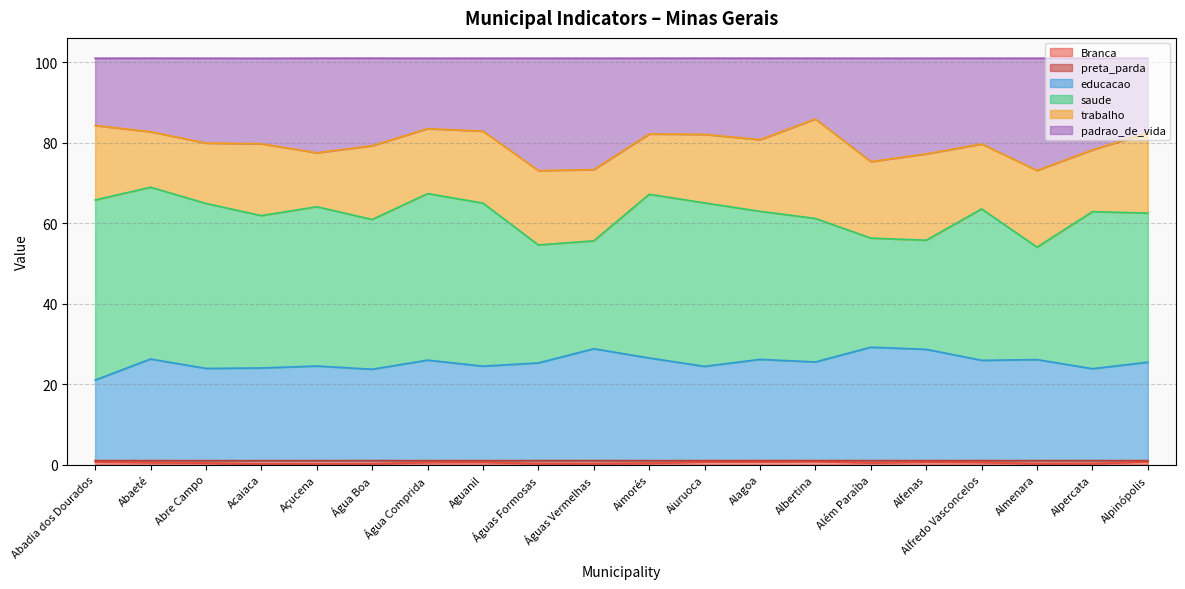

Count the Branca values in the range 0 to 1.

20